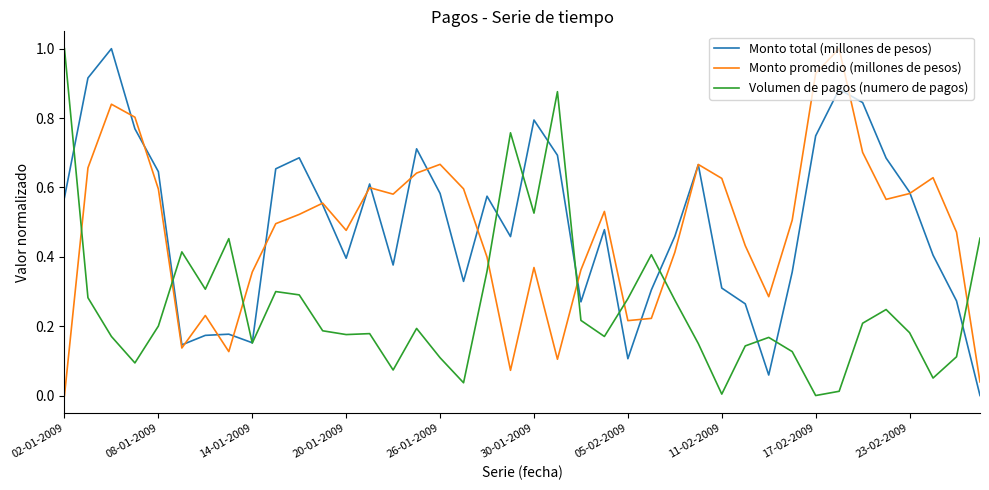

What is the maximum value for Monto total (millones de pesos)?

1.0